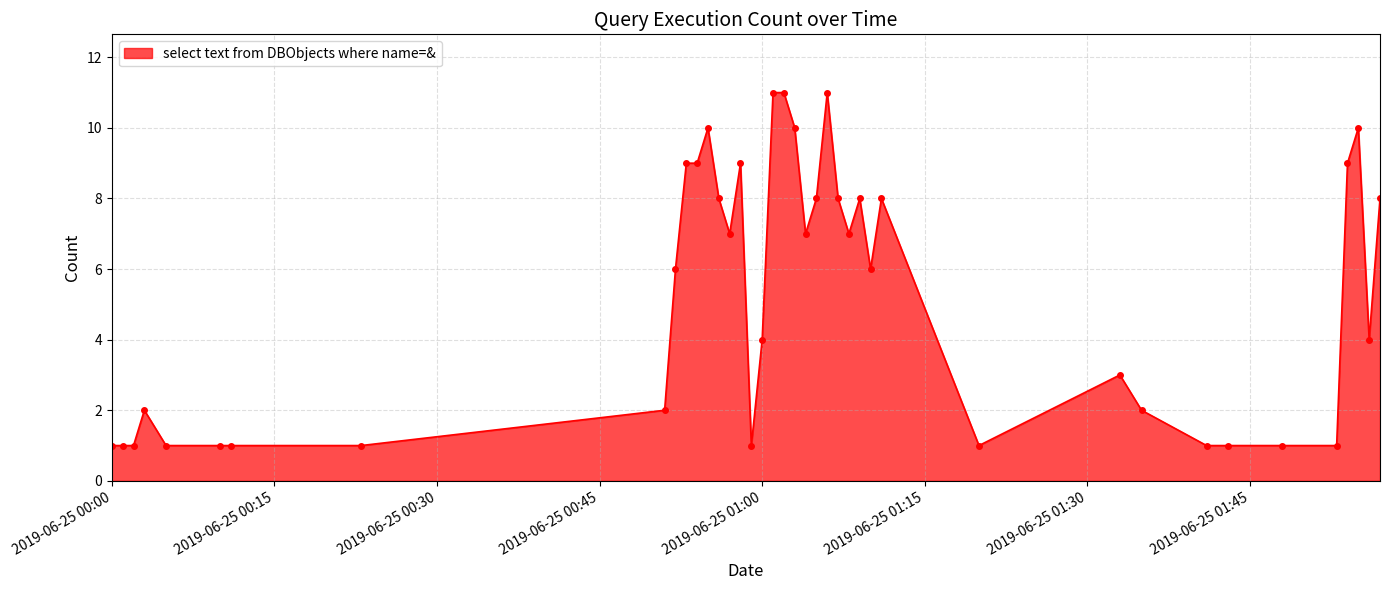

What is the difference between the second highest and minimum values?

10